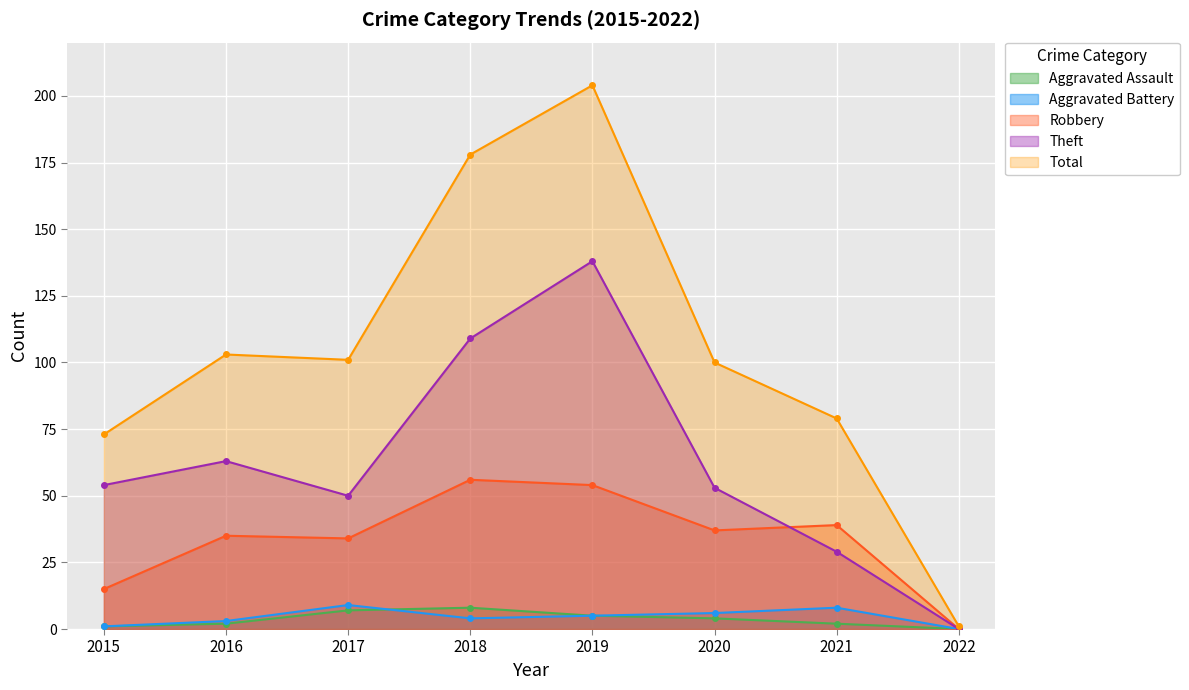

True or false: Robbery and Aggravated Assault cross at least once.

False